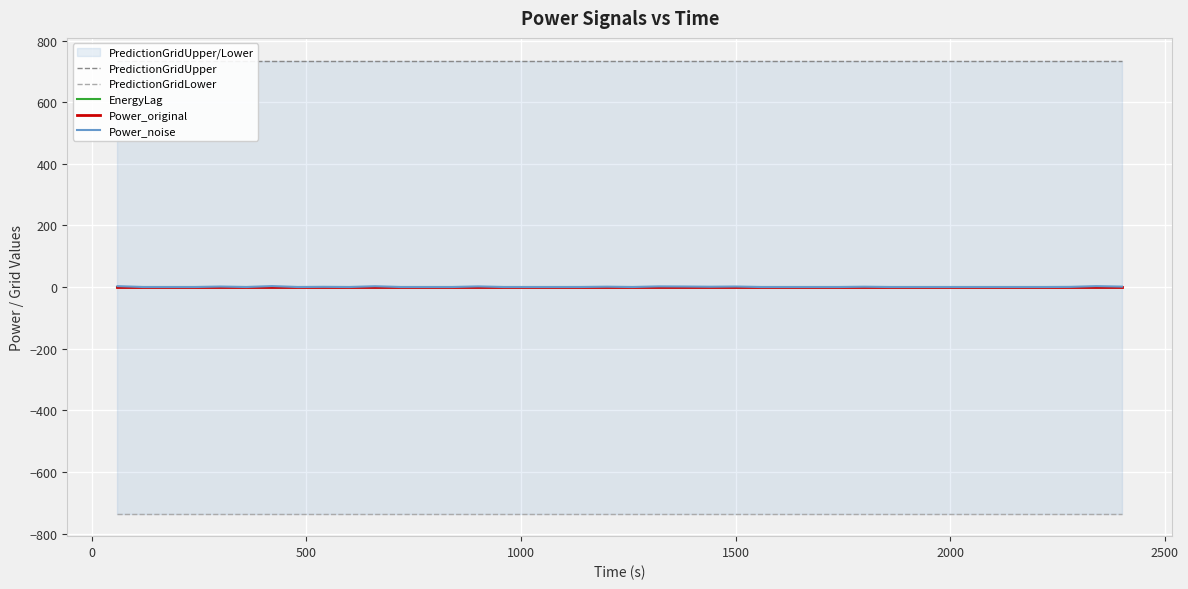

What is the value of the PredictionGridLower point at the 28th from the left?

-735.0